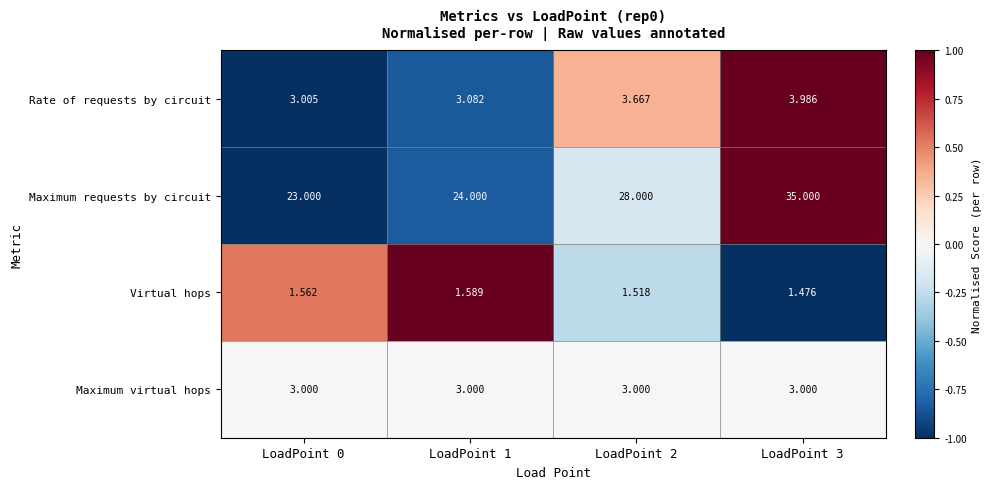

List the series in order of their peak value, highest first.

Maximum requests by circuit, Rate of requests by circuit, Maximum virtual hops, Virtual hops